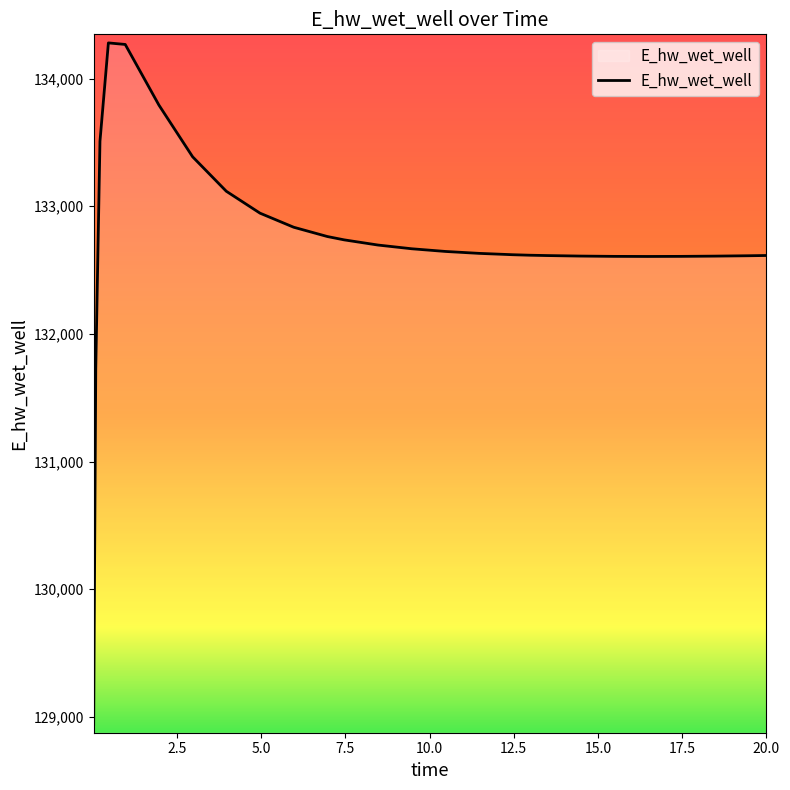

Does the chart display data point markers on the line(s)?

No